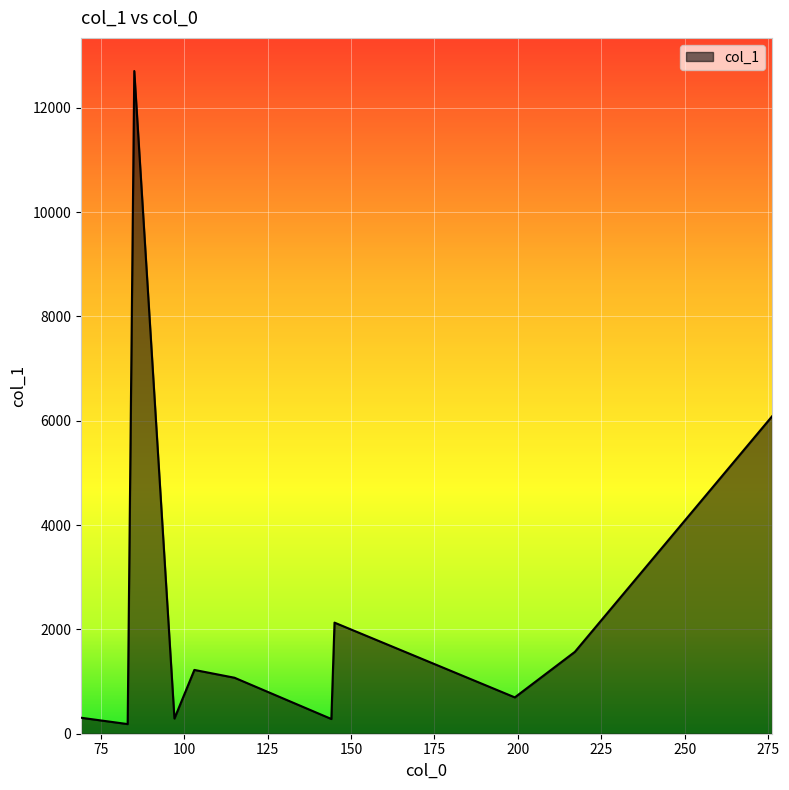

What is the difference between the maximum and minimum values?

12521.4